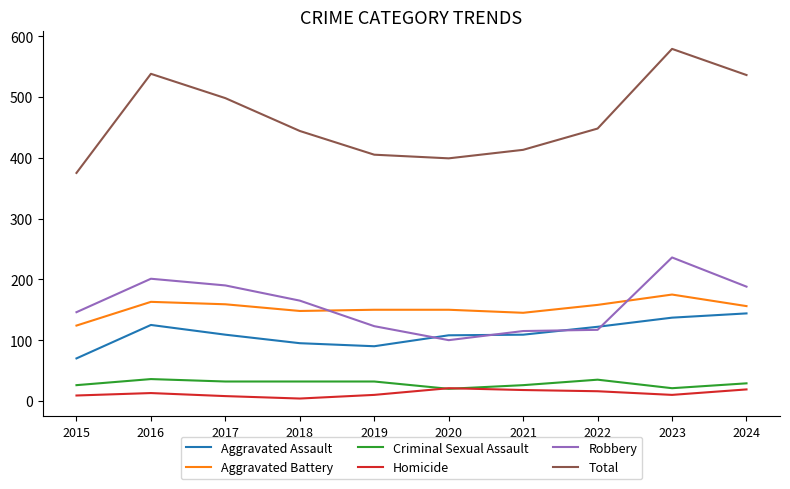

True or false: Homicide and Aggravated Assault cross at least once.

False